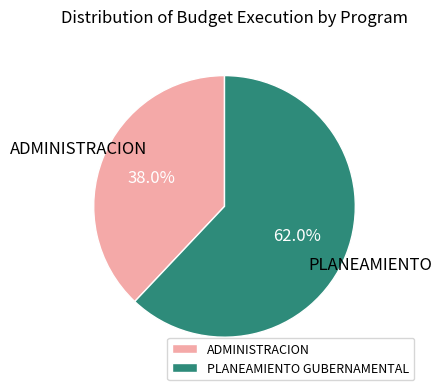

Count the number of slices in the pie.

2